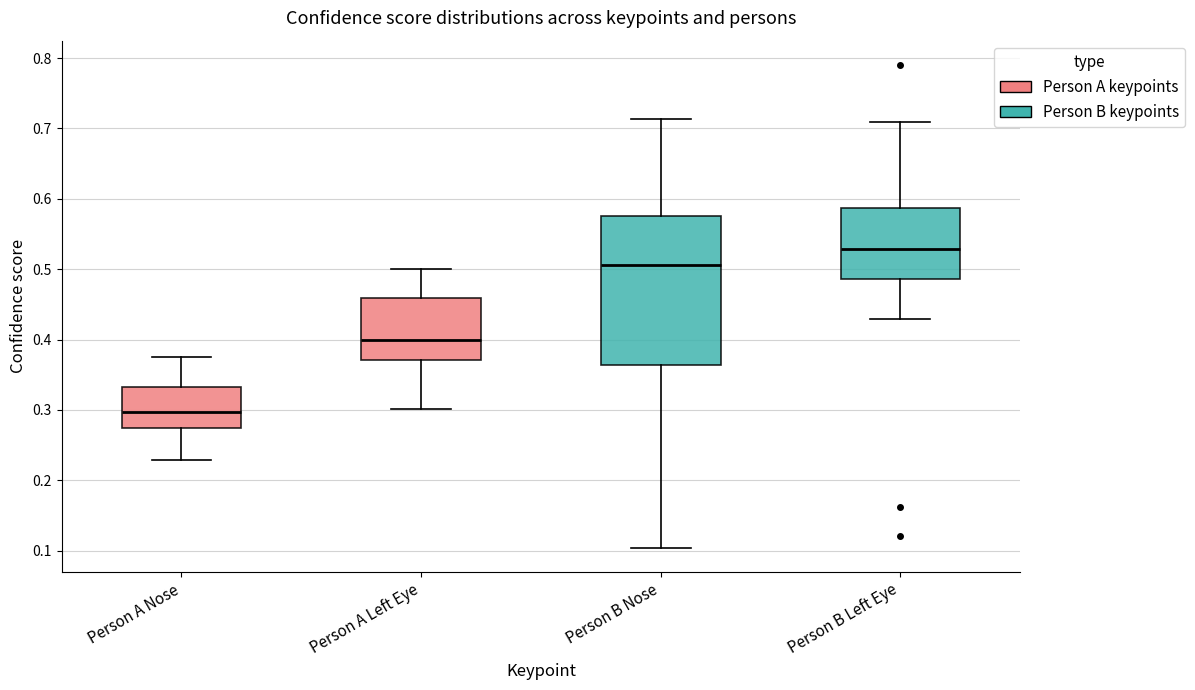

Which box is the tallest, from its lower edge to its upper edge?

Person B Nose